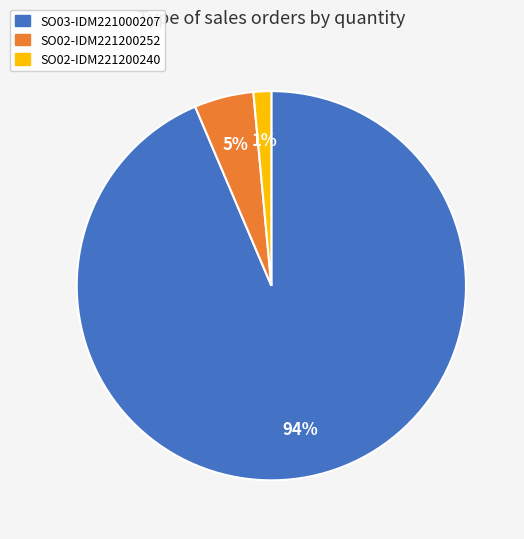

To the nearest percent, what is the average slice percentage?

33%